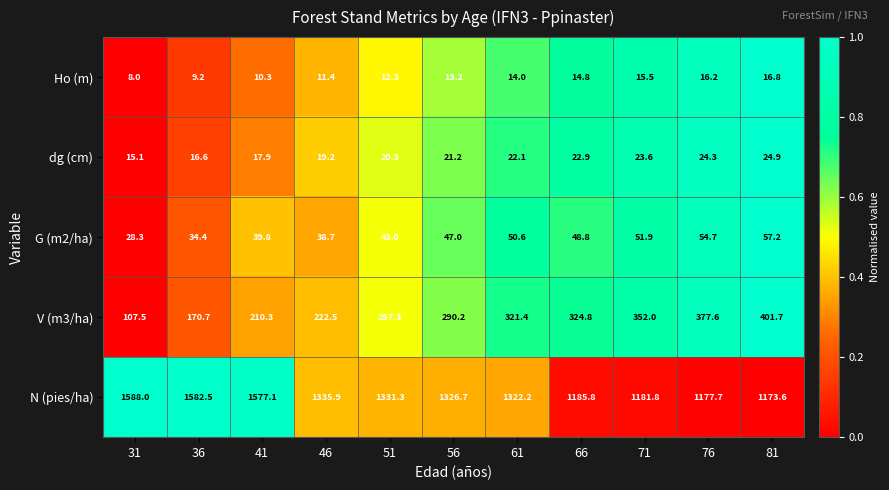

How many series are shown in this chart?

5